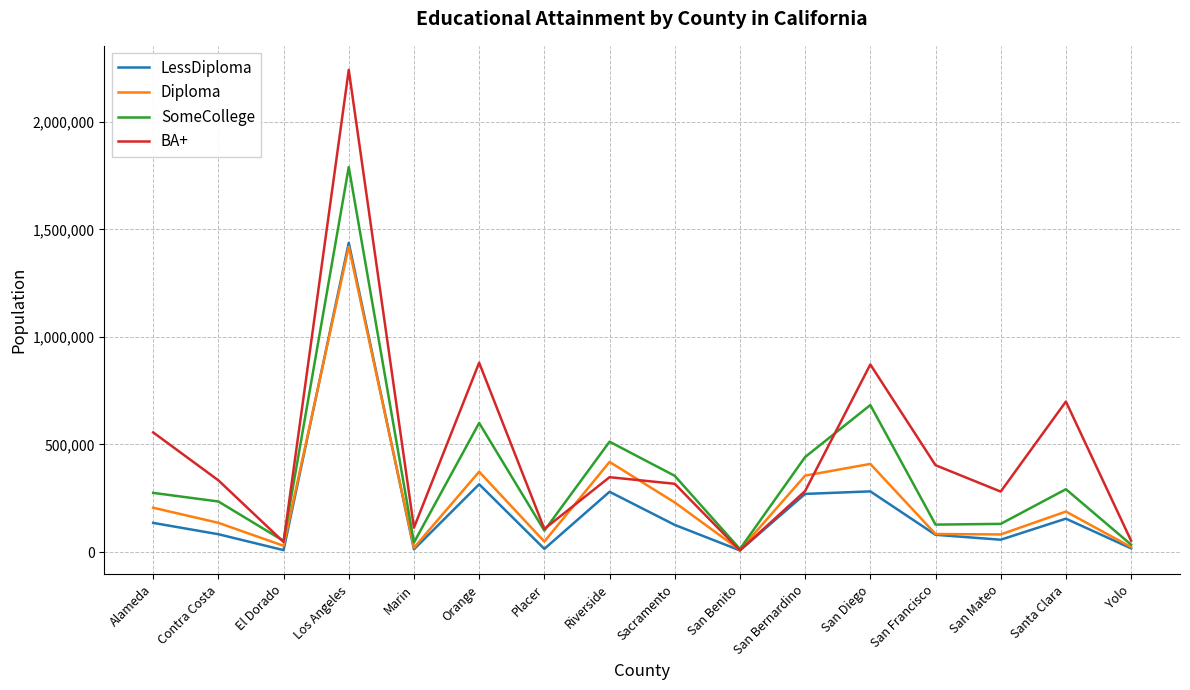

Which category has the highest value in the SomeCollege series?

Los Angeles